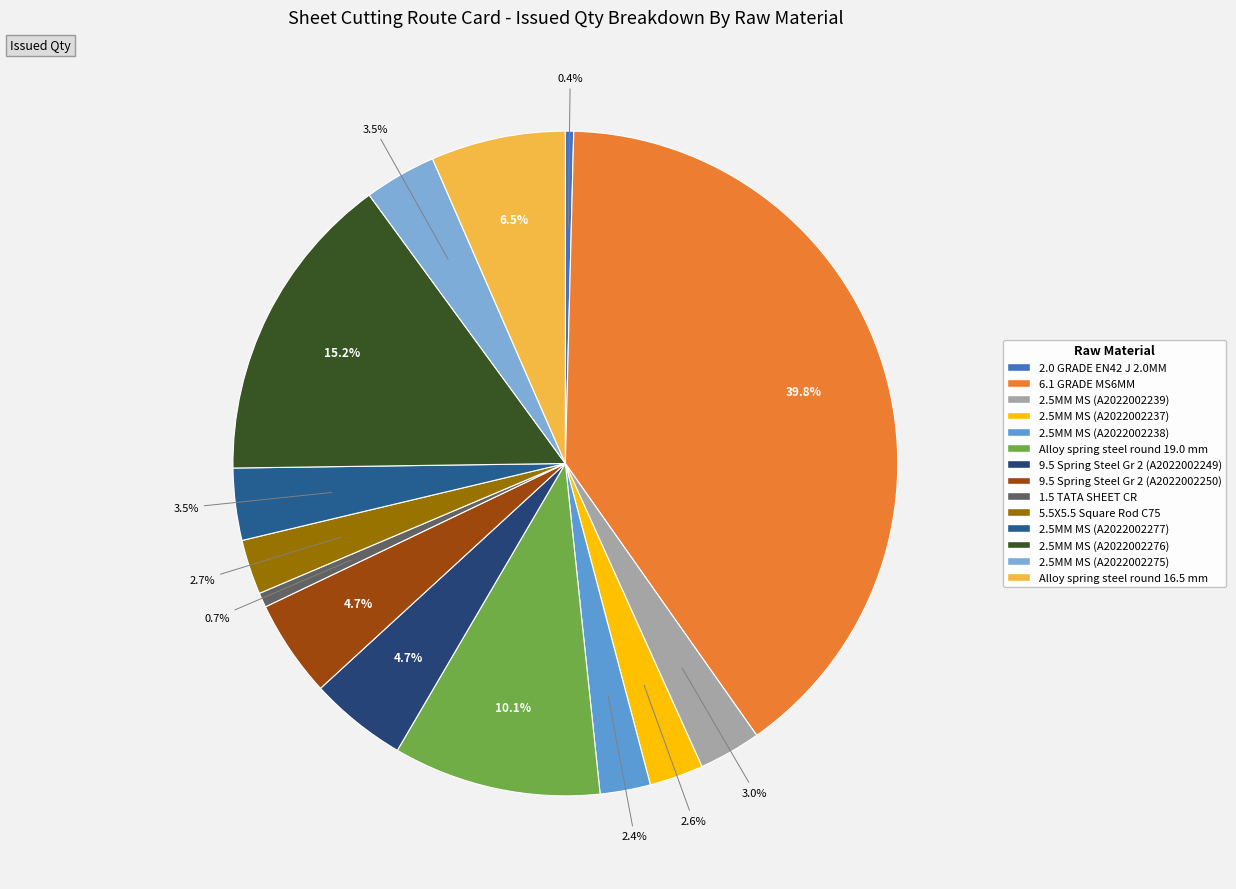

What is the ratio of the value at 9.5 Spring Steel Gr 2 (A2022002250) to the value at 5.5X5.5 Square Rod C75?

1.8